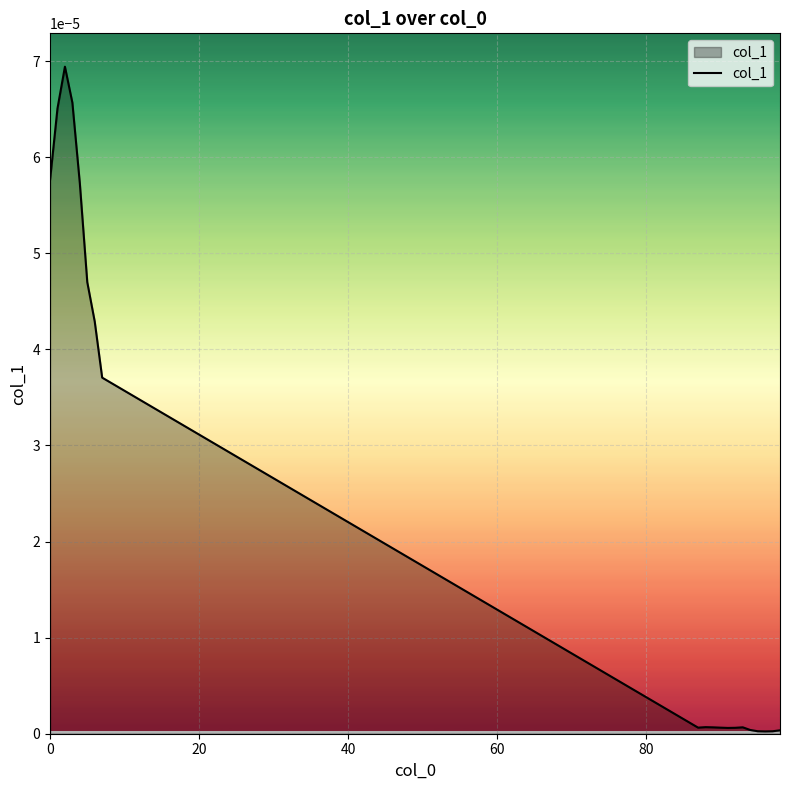

Is this an area chart (filled region under the line)?

Yes